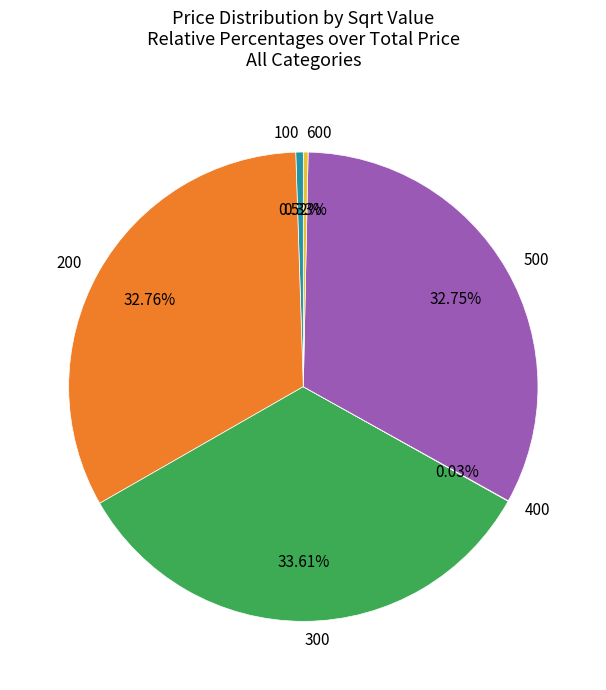

Combined, do 600 and 500 account for over 50%?

No